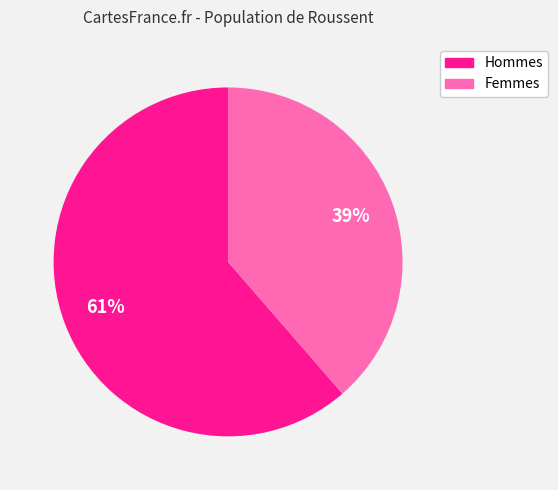

To the nearest percent, what is the average slice percentage?

50%